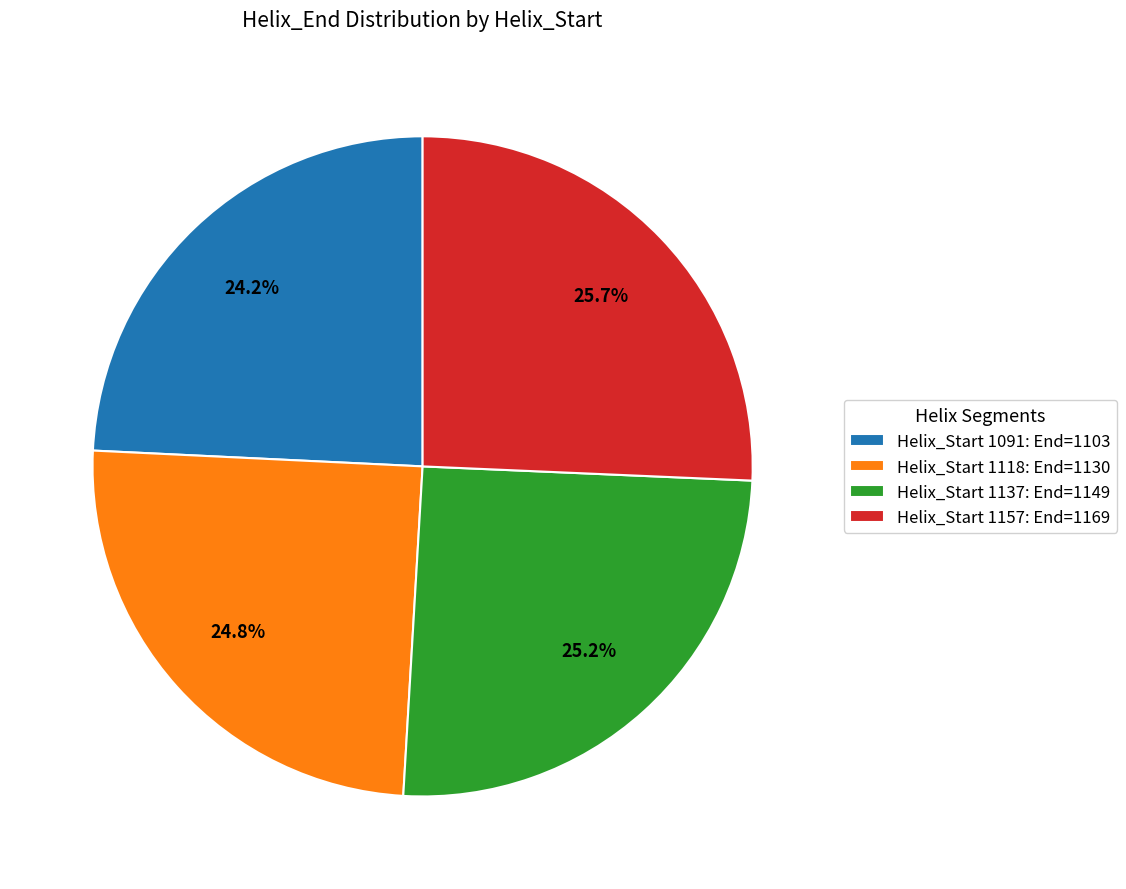

What is the smallest slice in the pie chart?

Helix_Start 1091: End=1103